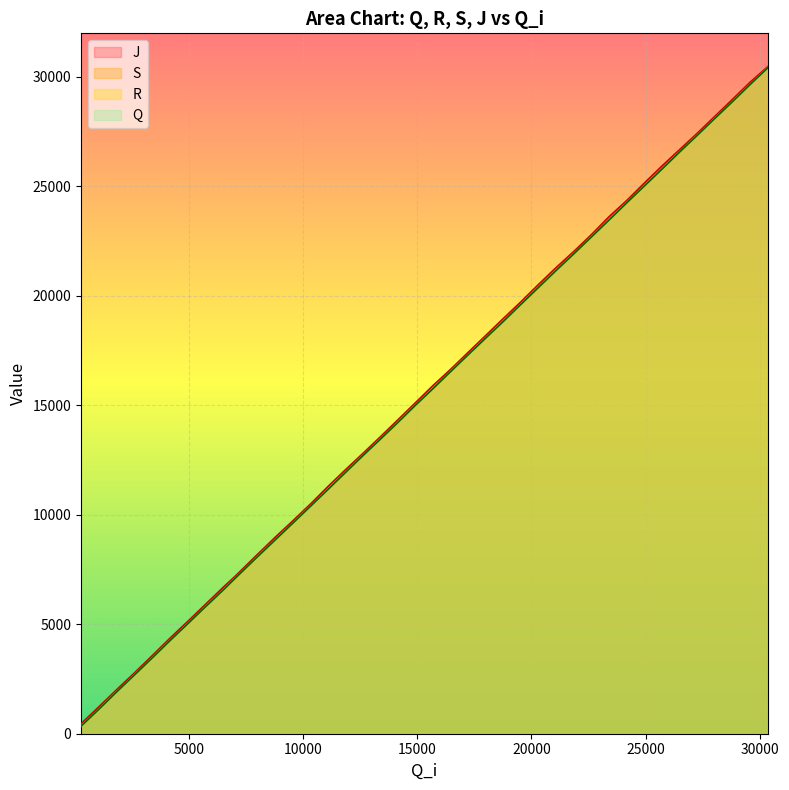

True or false: J and S cross at least once.

False